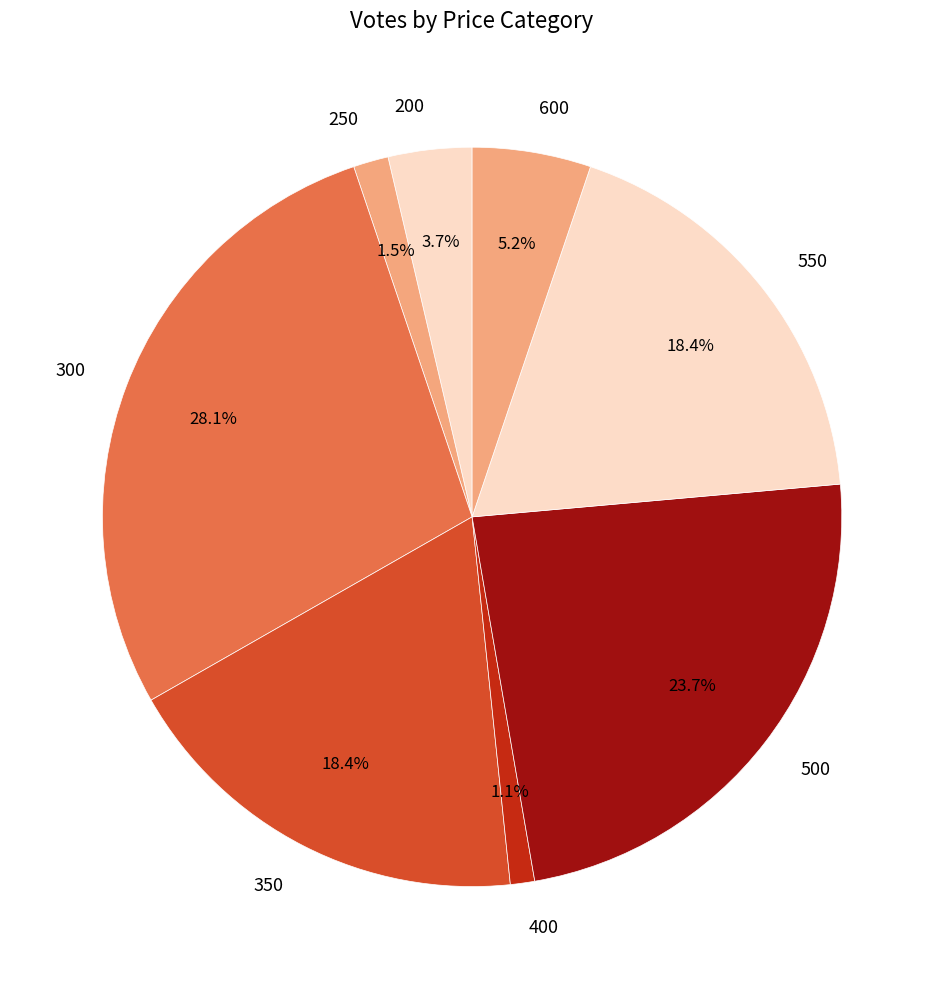

Combined, do 200 and 300 account for over 50%?

No